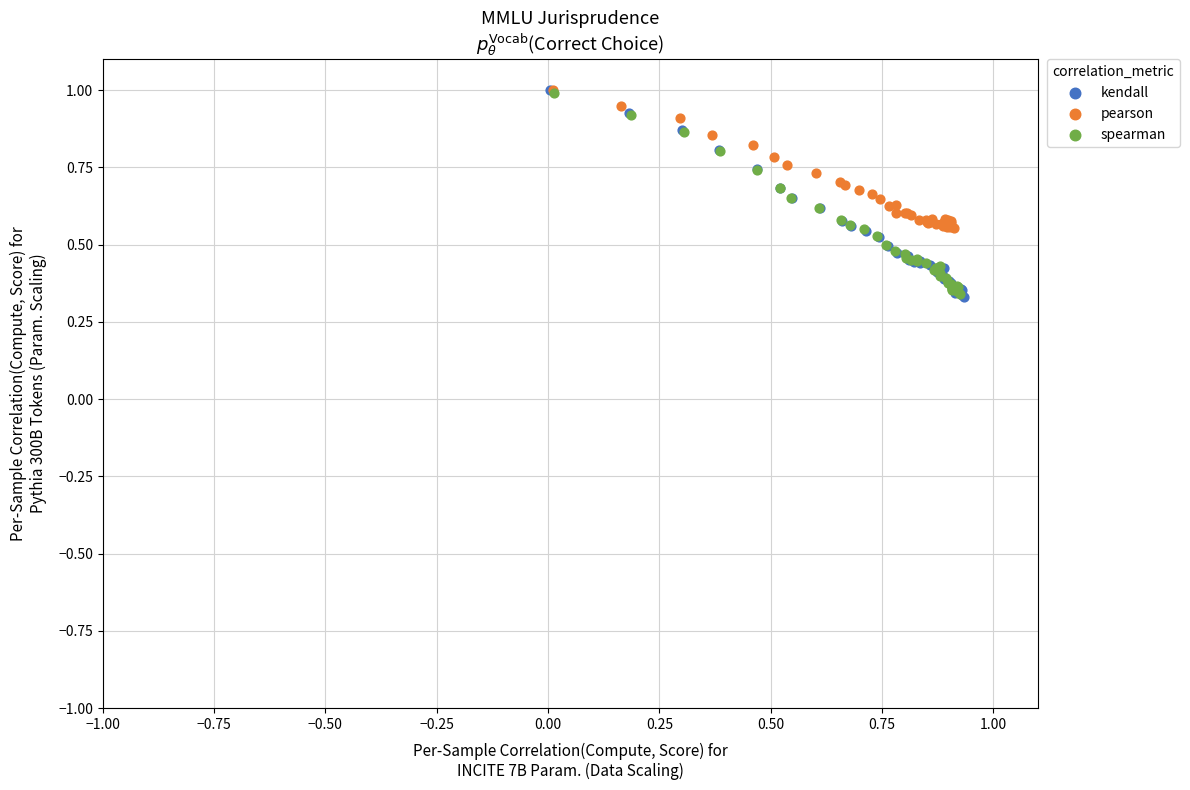

Which series has the widest spread of Y values?

kendall